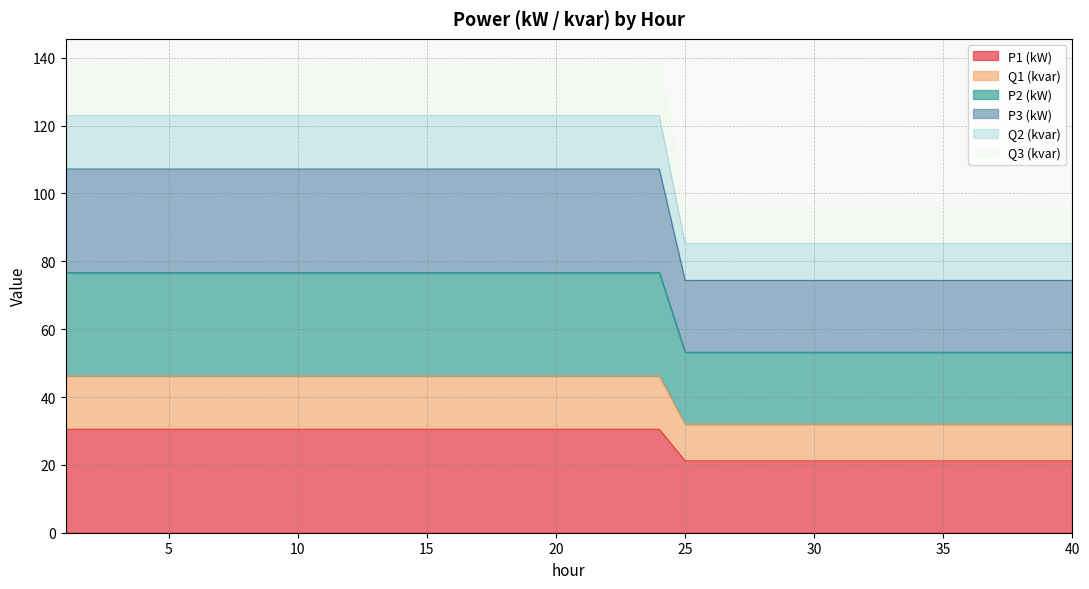

Does the chart display data point markers on the line(s)?

No